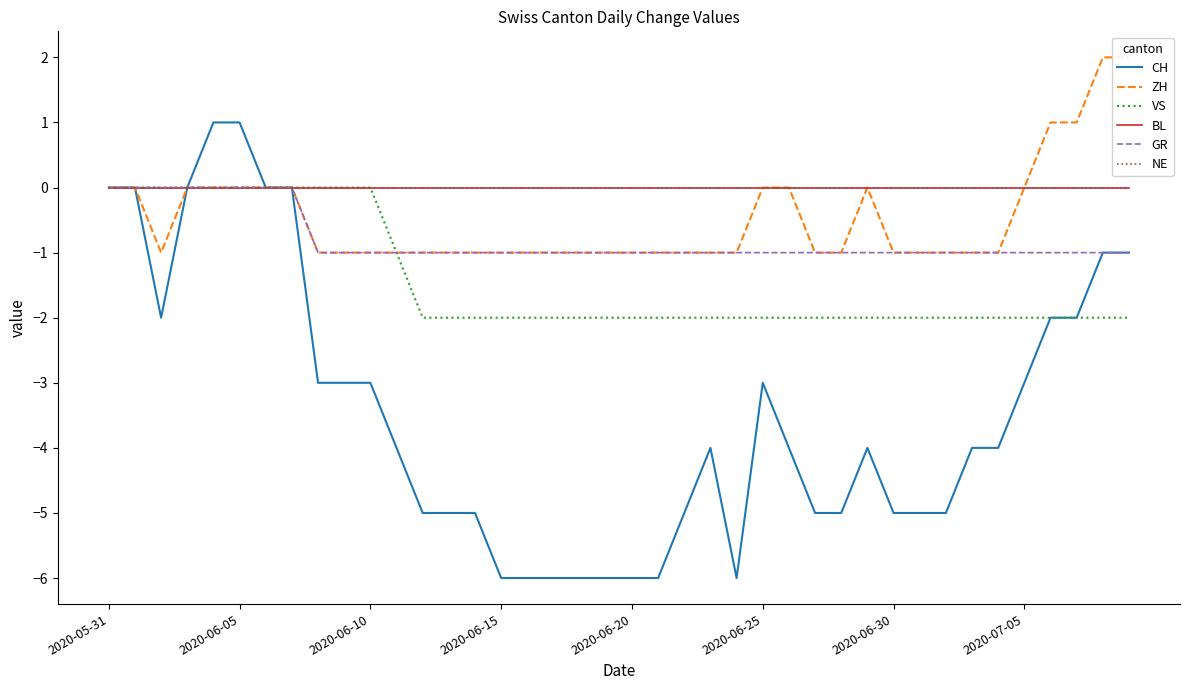

True or false: ZH and NE intersect in this chart.

False